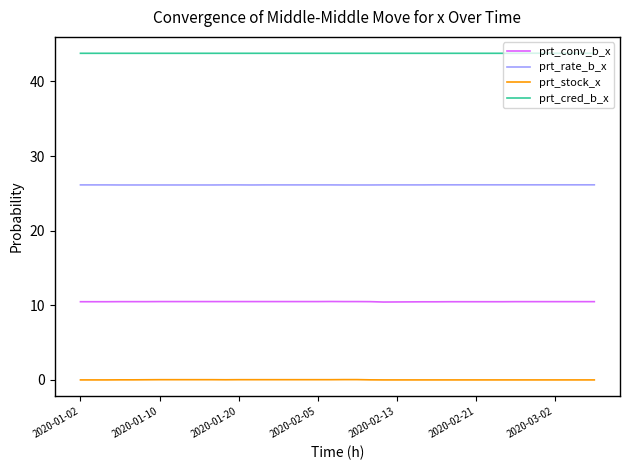

What is the greatest value displayed?

43.8